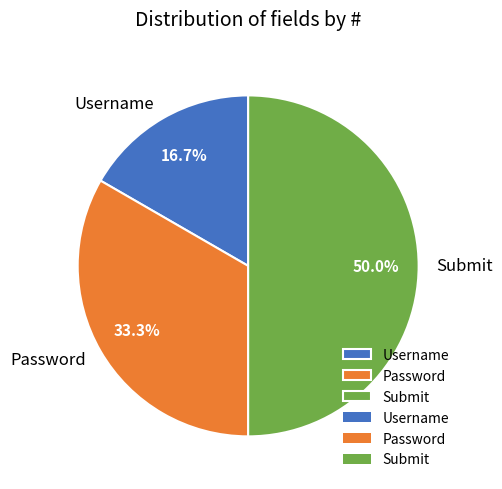

To the nearest percent, what percentage of the pie is Password?

33%